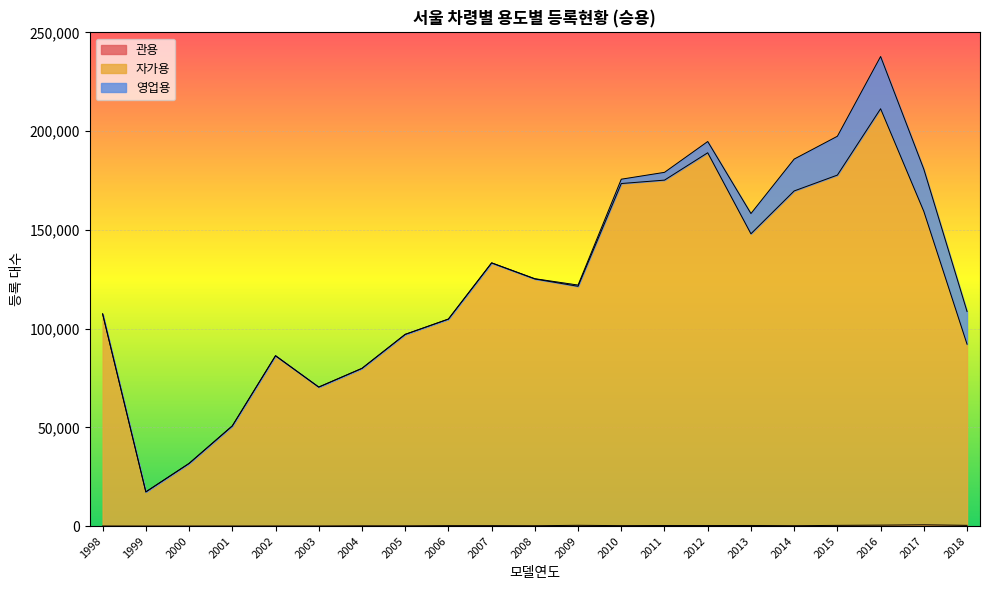

Is the value of 관용 at 2008 greater than the value of 자가용 at 2010?

No